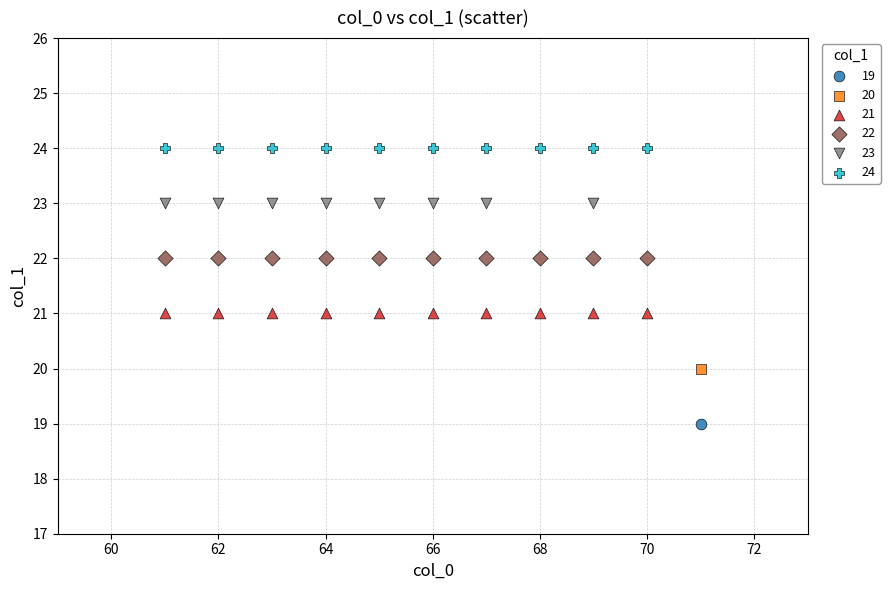

Which series reaches the maximum Y coordinate?

24